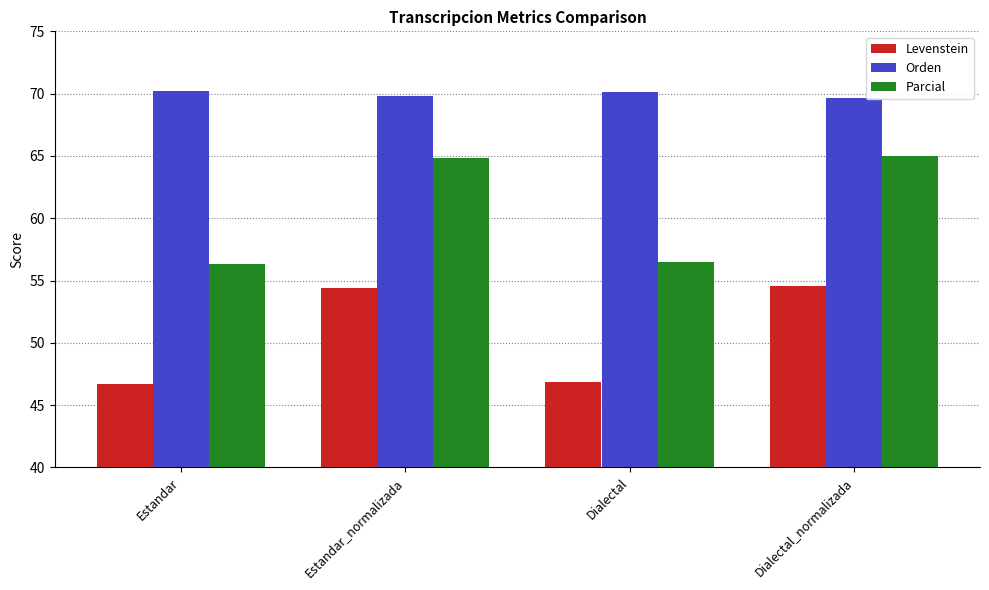

Which series has the largest range (max minus min)?

Parcial